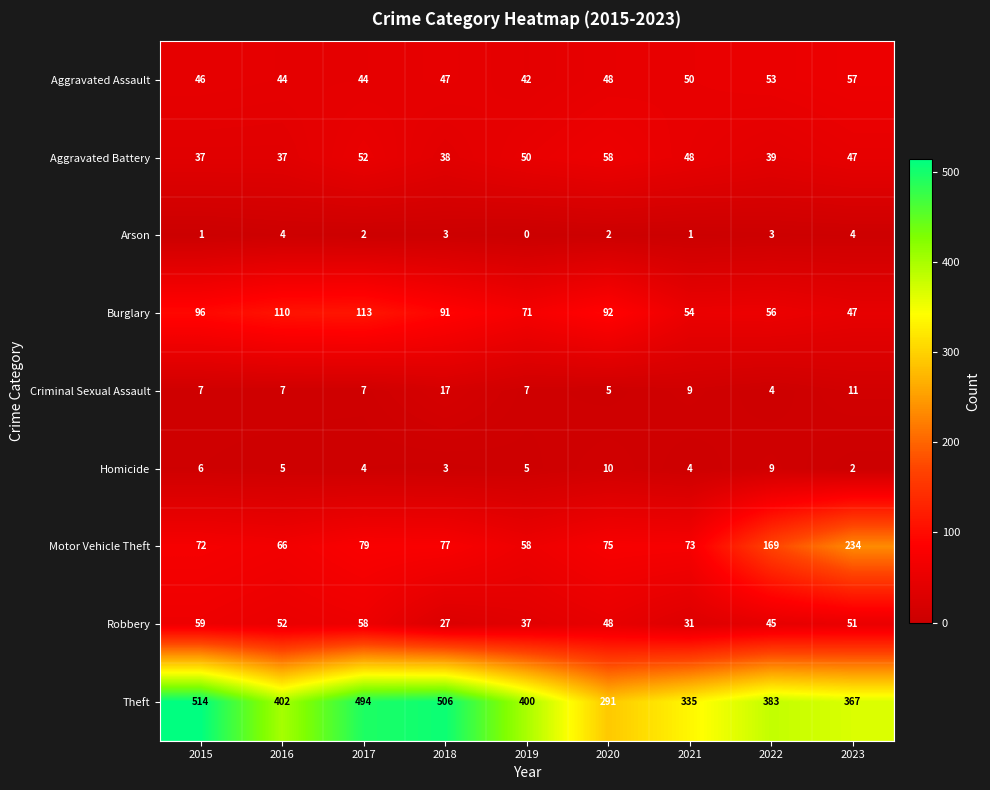

At which category is the sum across all series the highest?

2017